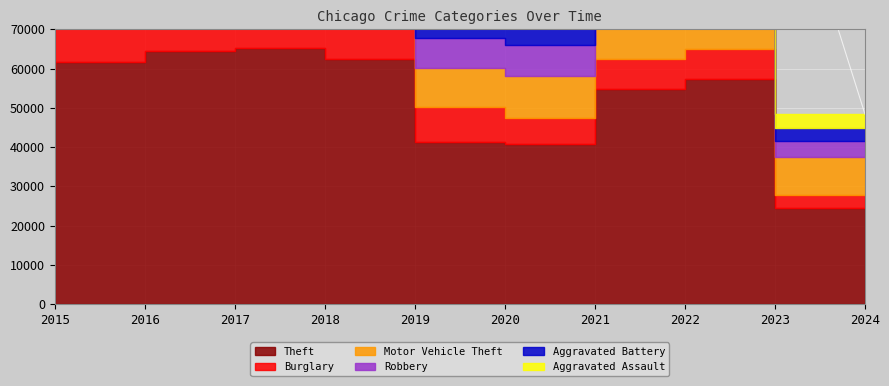

What is the spread (max minus min) of values at 2021?

34148